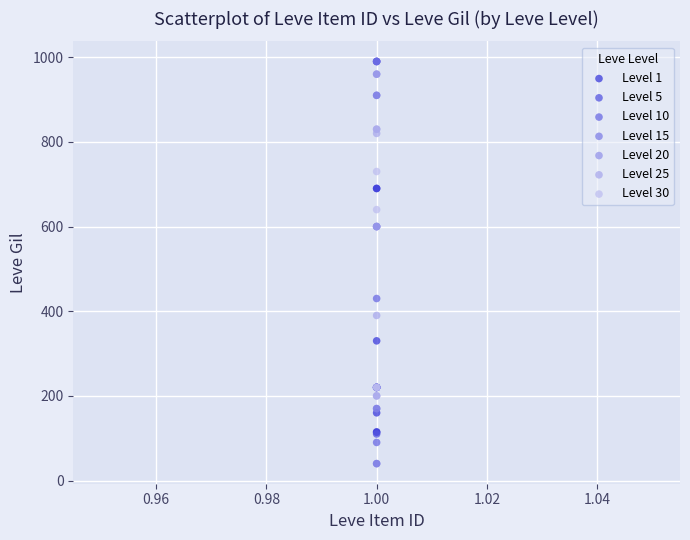

Which series contains the lowest Y value?

Level 15